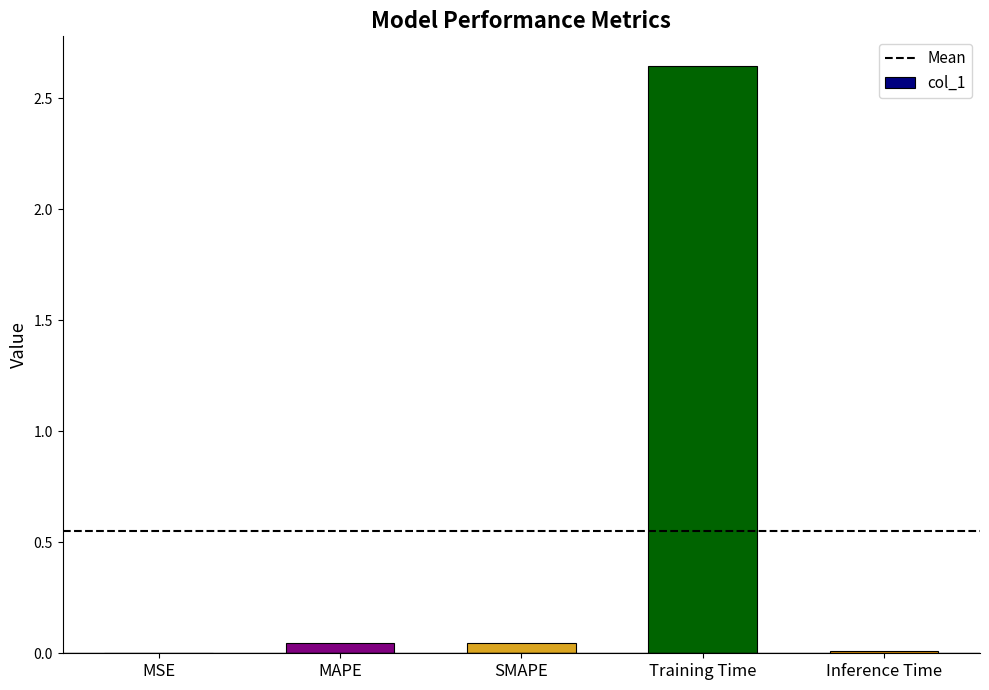

What is the sum of all values?

2.8